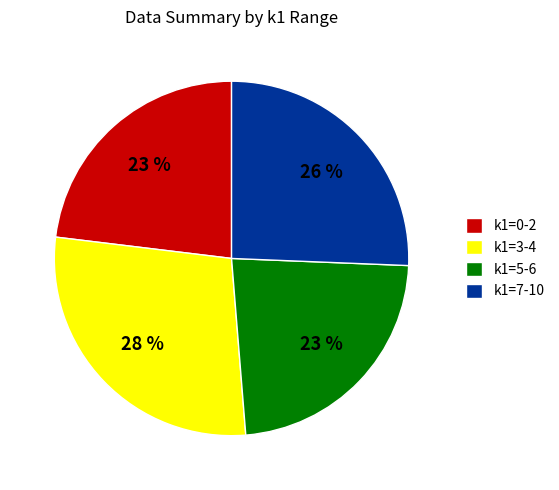

True or false: k1=3-4 accounts for 40% of the total.

False